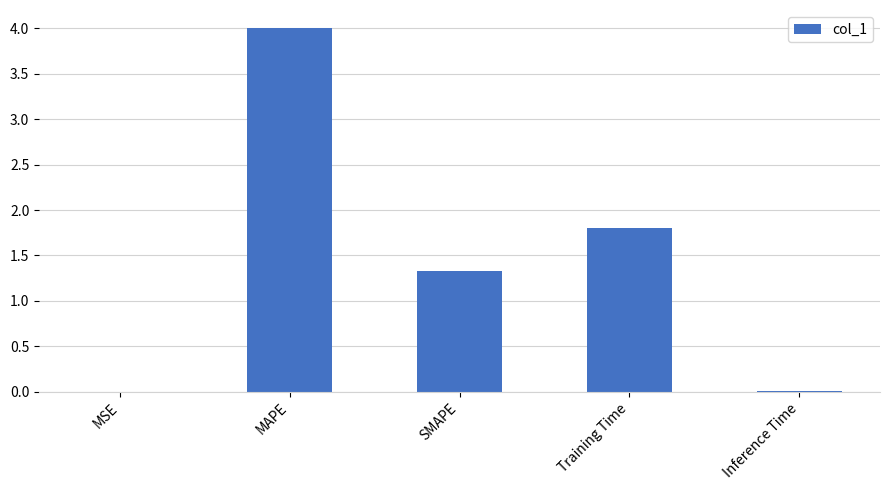

How many categories are shown in the chart?

5